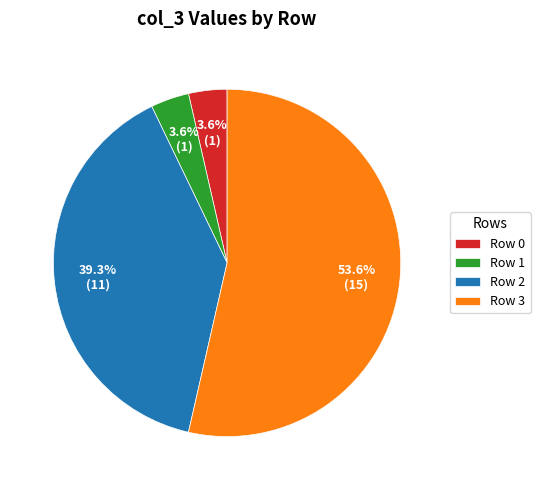

What is the total percentage of Row 2 and Row 1?

42.9%